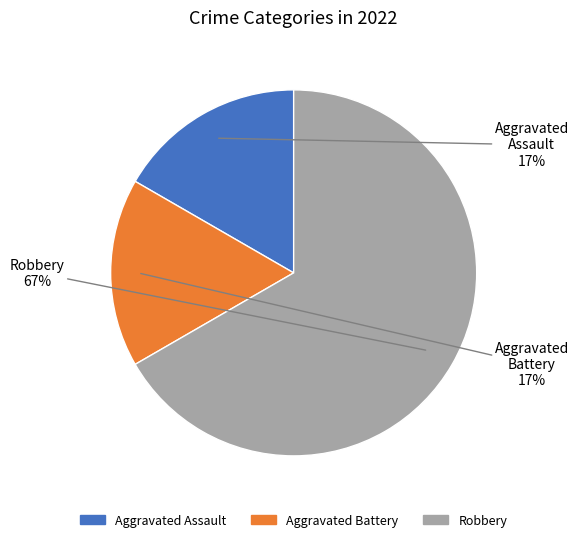

Which slice is the largest?

Robbery